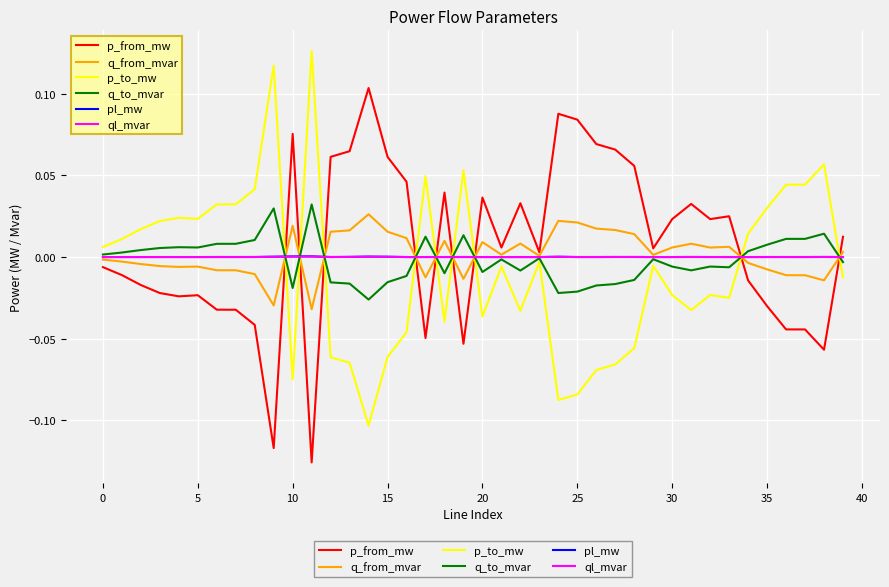

After their last crossing, which series has the higher values: p_from_mw or q_to_mvar?

p_from_mw